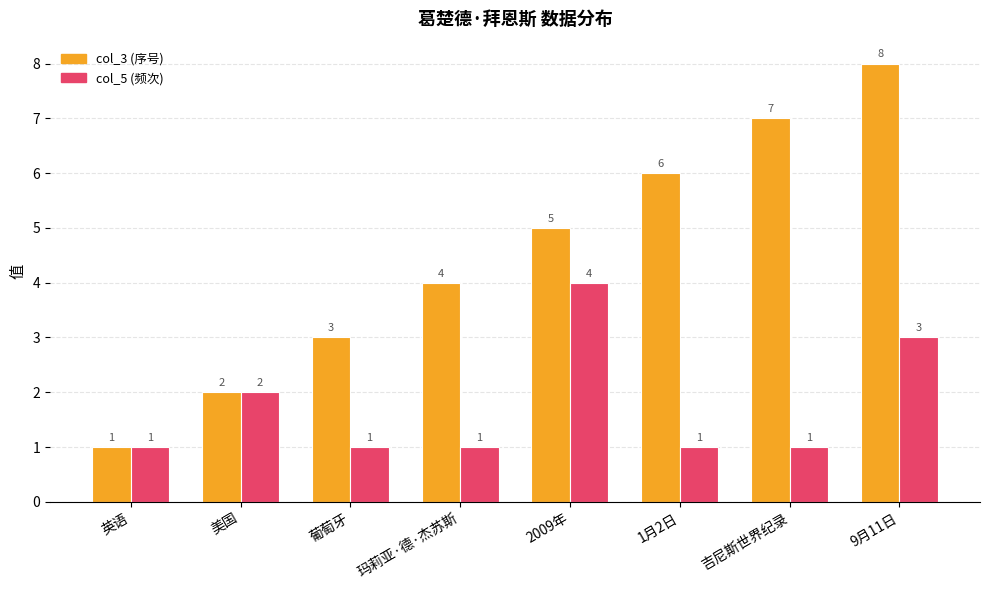

Count the number of categories in the chart.

8